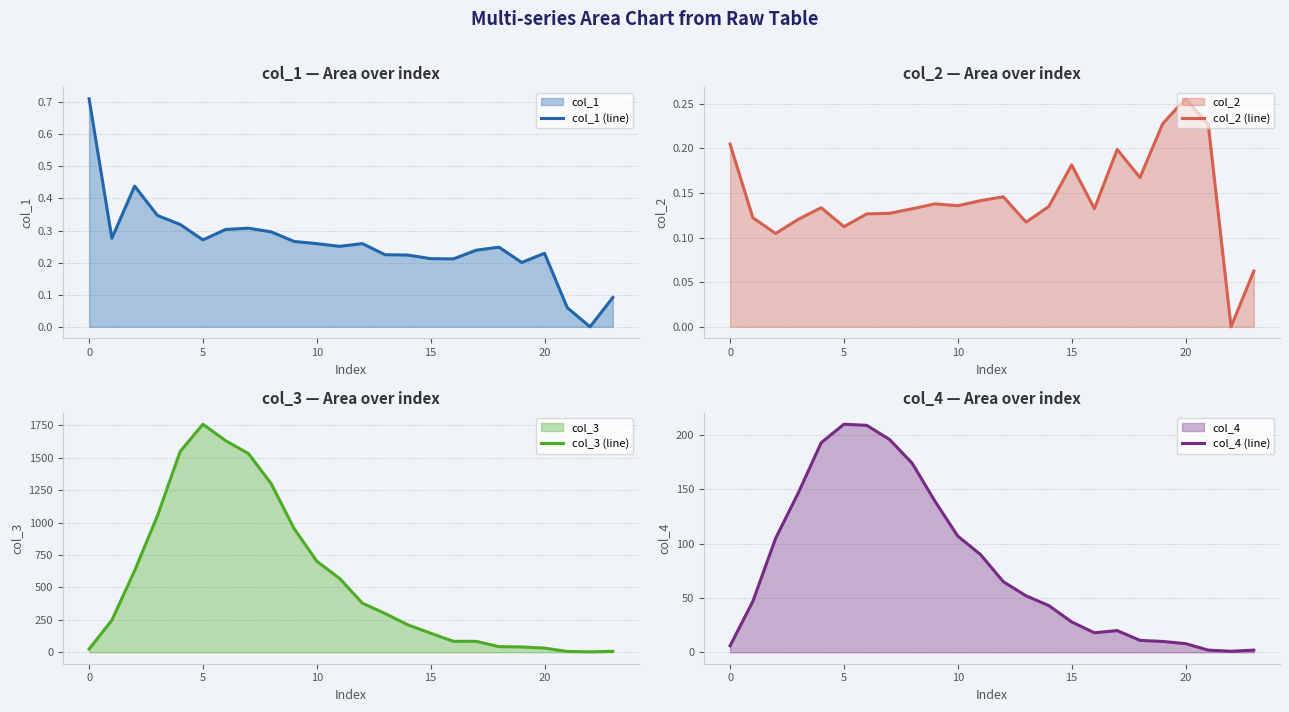

What is the maximum value for col_3 (line)?

1757.6